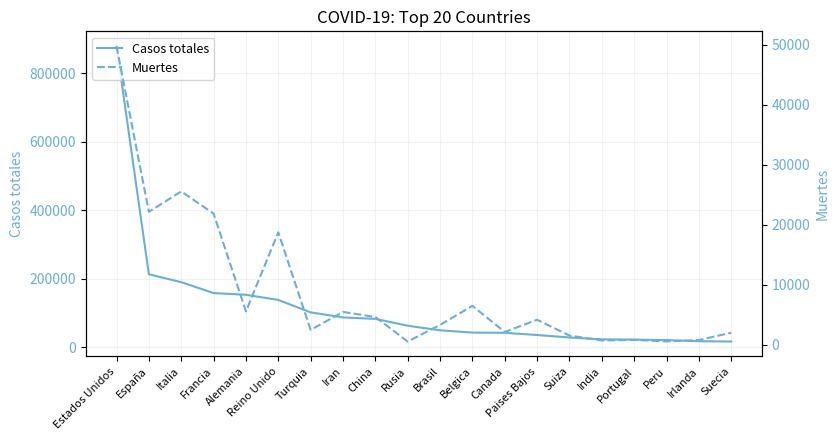

Is it true that Casos totales equals 35729 at Paises Bajos?

True